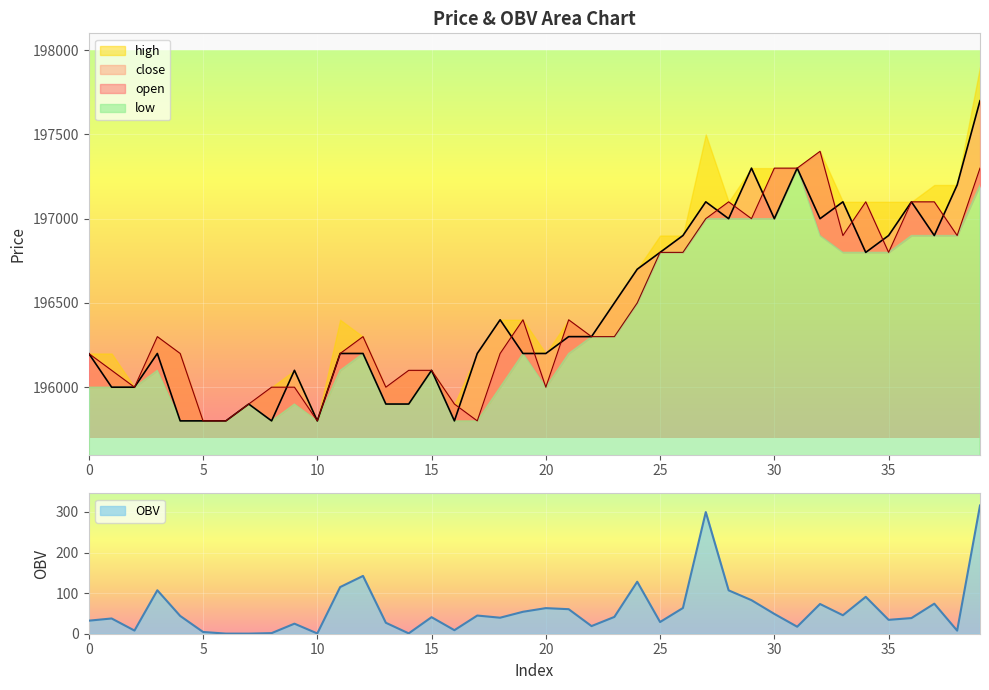

What is the highest value of the OBV series?

315.8